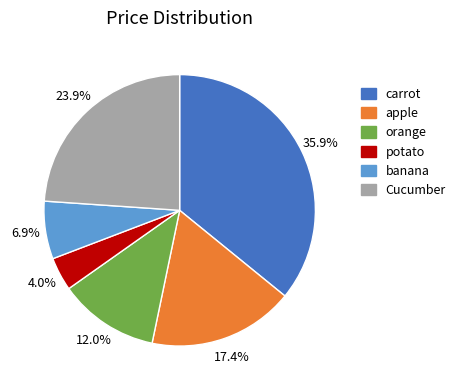

How many segments does this pie chart have?

6